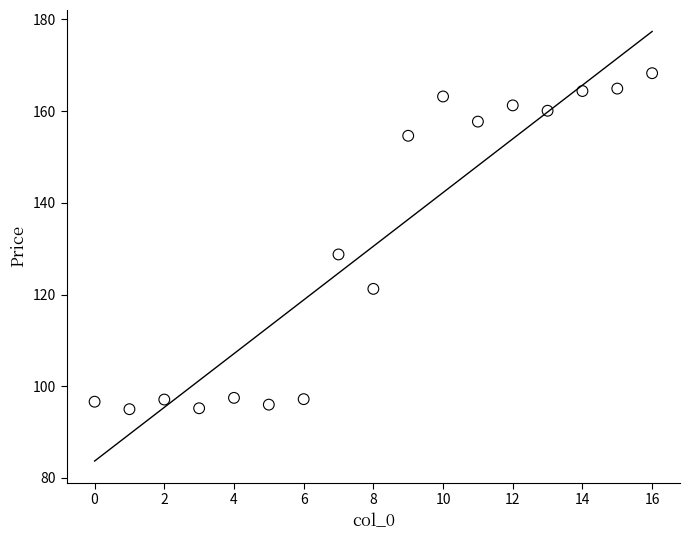

What is the range of Y values (max minus min)?

73.3